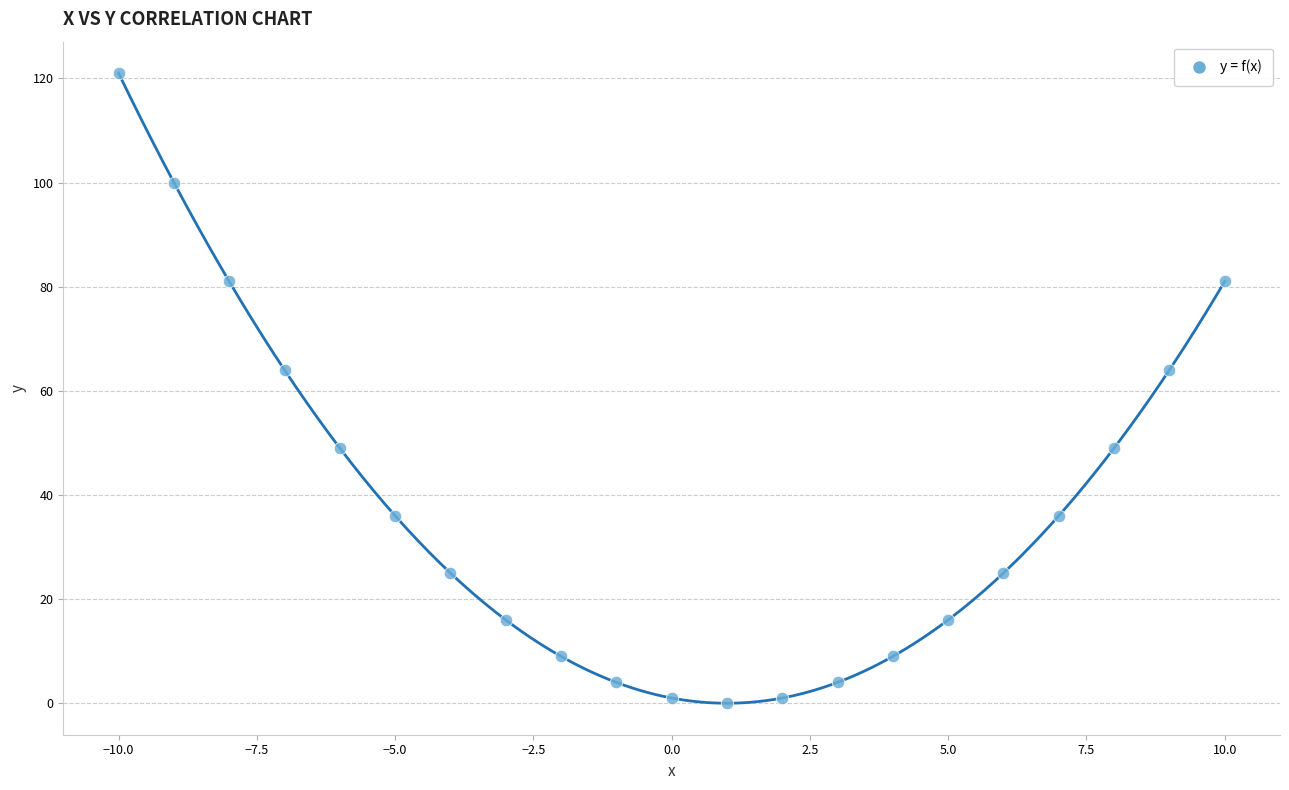

What is the range of X values (max minus min)?

20